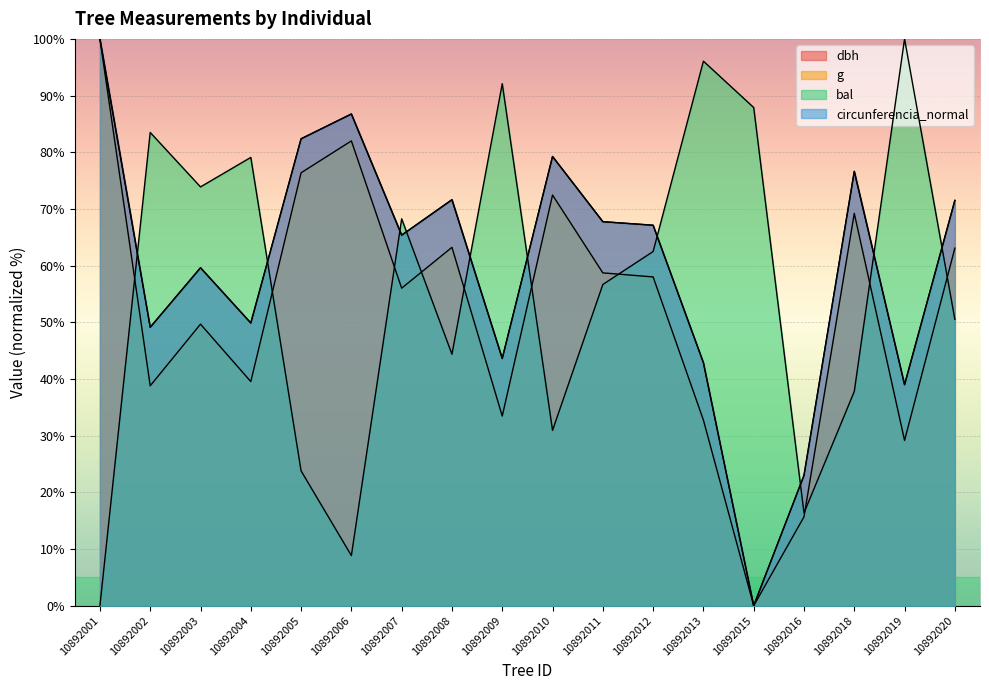

What is the sum of the g values at 10892020 and 10892001?

163.1